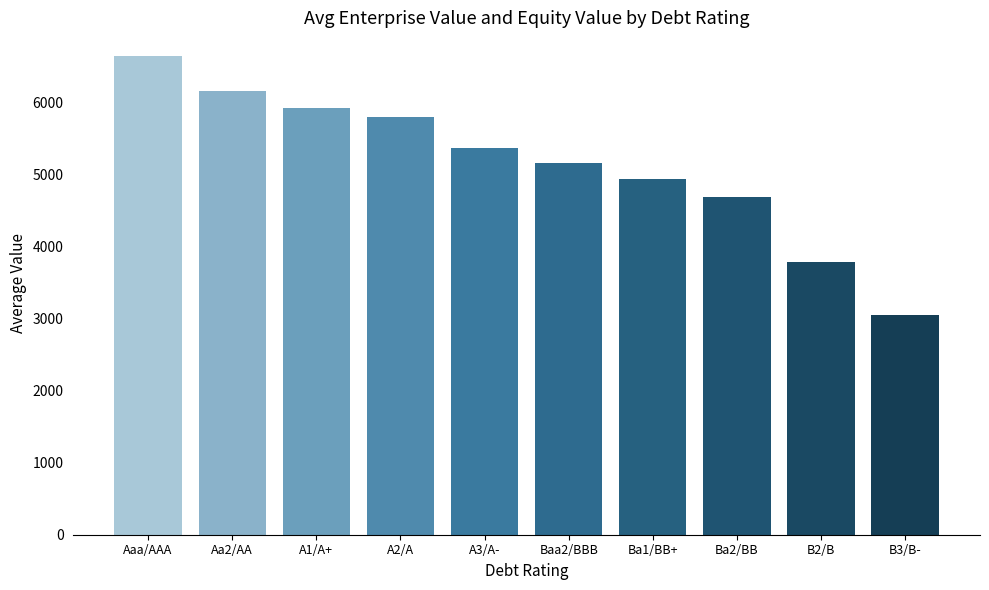

What is the label of the 3rd bar from the left?

A1/A+